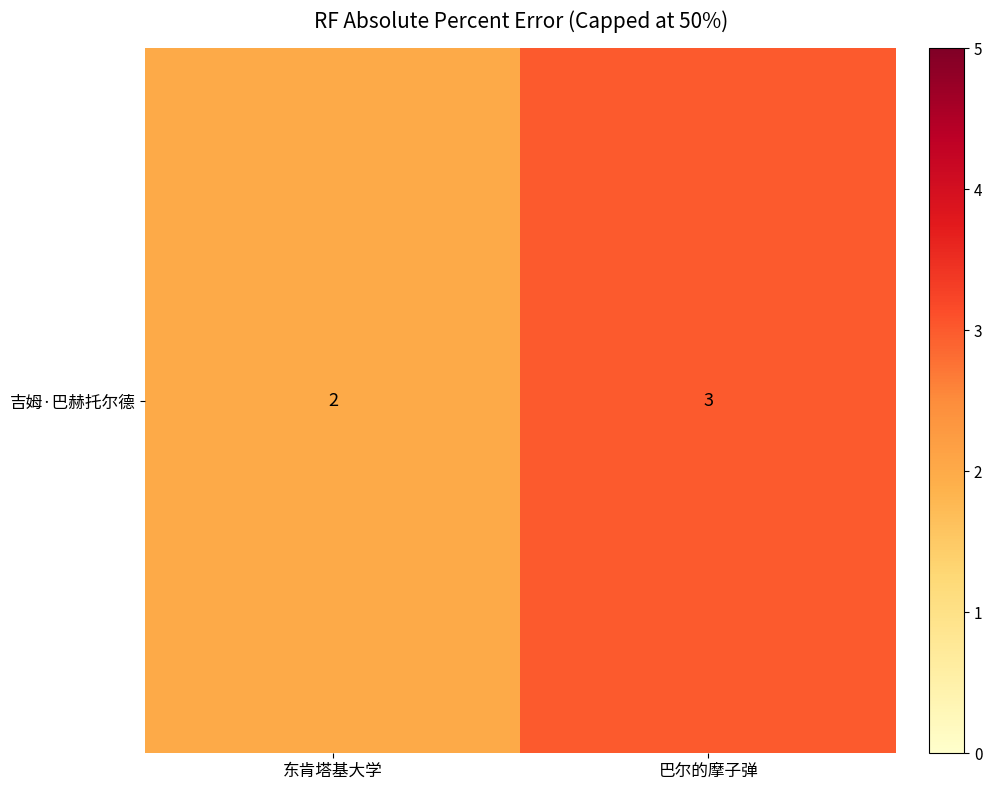

What is the difference between the maximum and minimum values?

1